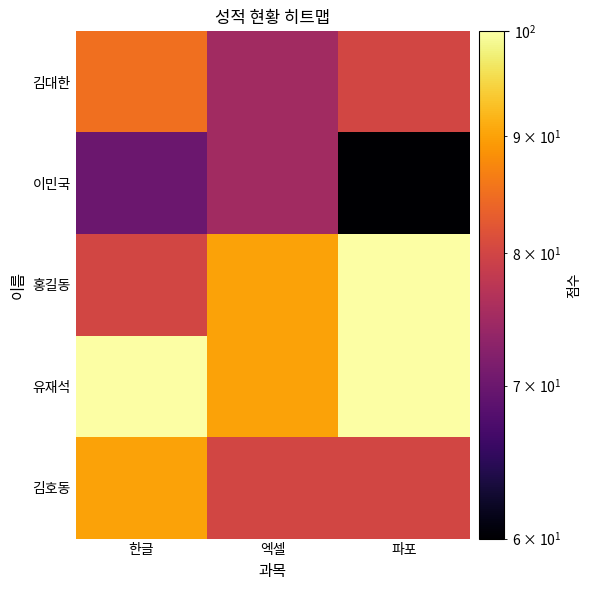

Reading right to left, what are all the values shown in this chart?

김대한: 파포=80	엑셀=75	한글=85
이민국: 파포=60	엑셀=75	한글=70
홍길동: 파포=100	엑셀=90	한글=80
유재석: 파포=100	엑셀=90	한글=100
김호동: 파포=80	엑셀=80	한글=90